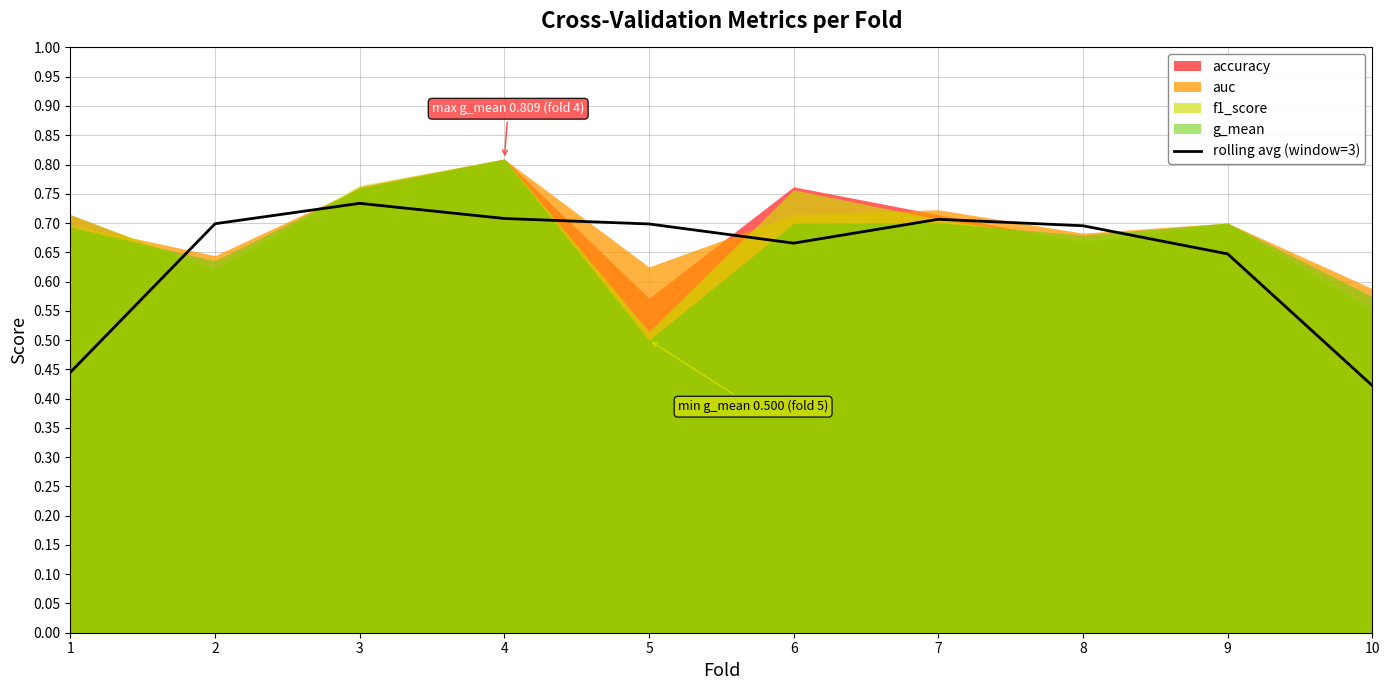

What is the sum of the values at 2 and 8?

1.4